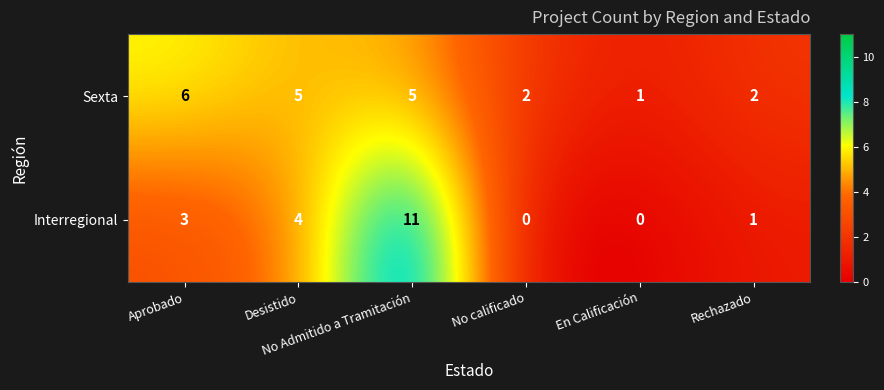

What is the average value of the Sexta series?

4